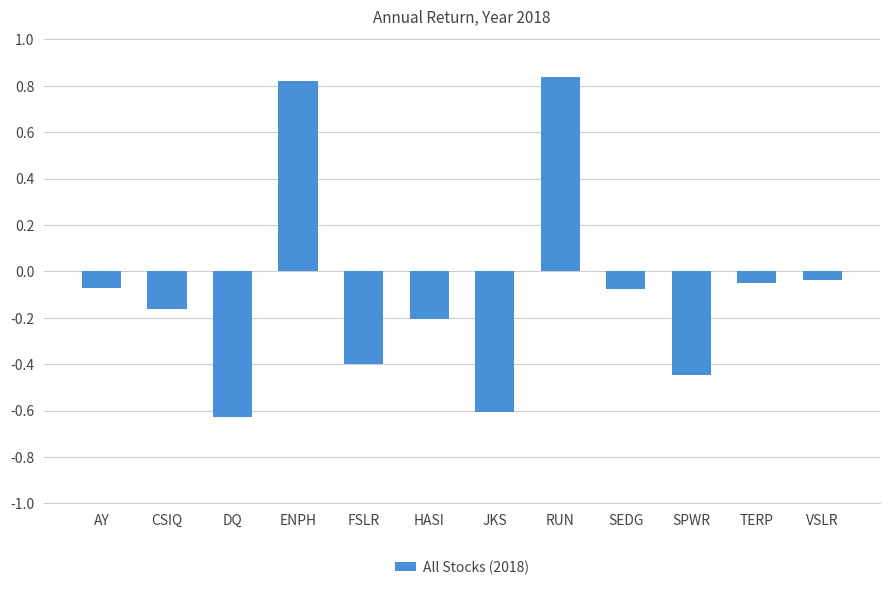

At which label does the data first exceed 0?

ENPH